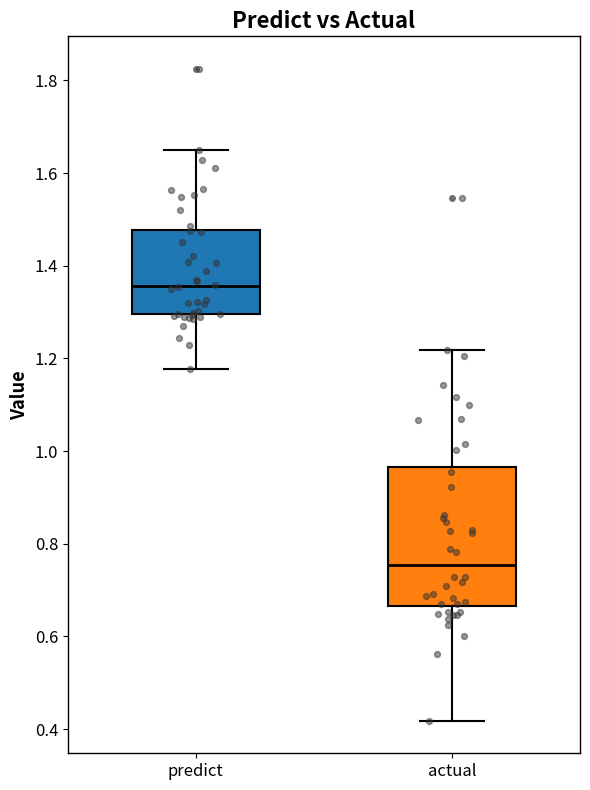

Which box has the highest median line?

predict